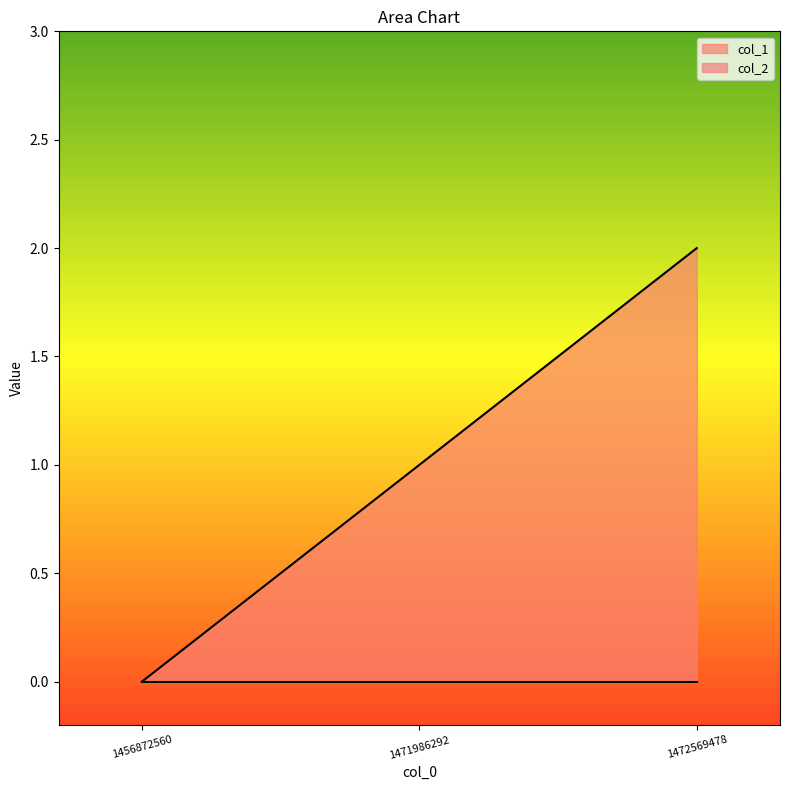

Count the number of values greater than 1.

1